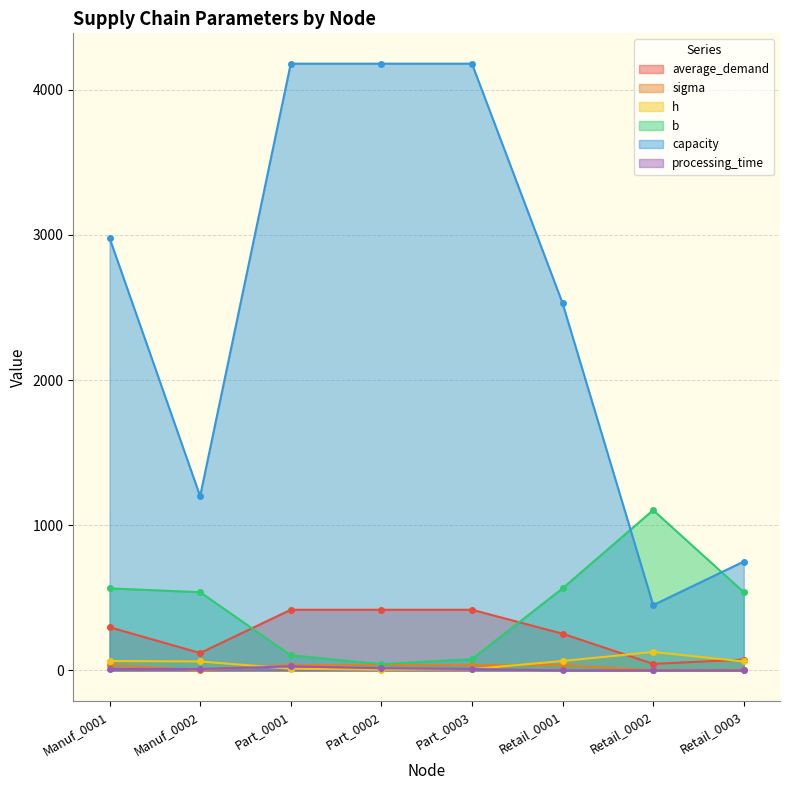

Which has a higher value, Retail_0001 or Part_0002?

Part_0002